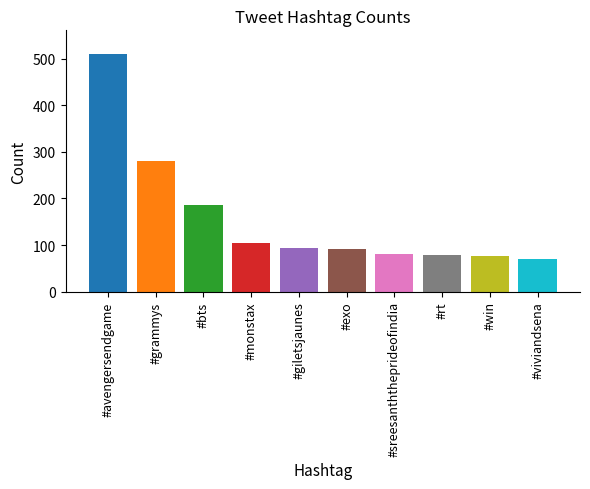

The chart shows a value of 153 at #monstax. True or false?

False